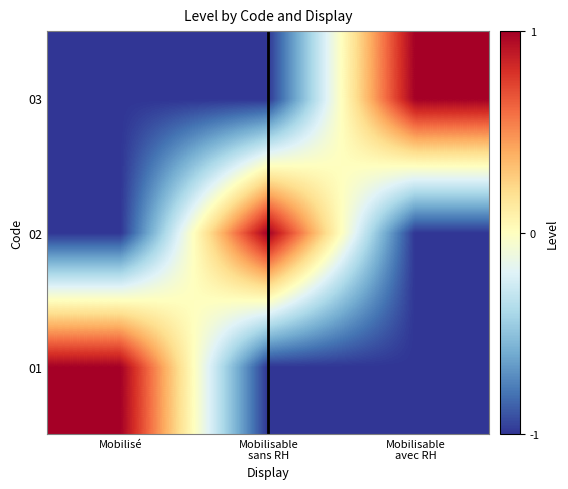

Between Mobilisé and Mobilisable avec RH, which series saw the biggest shift?

01